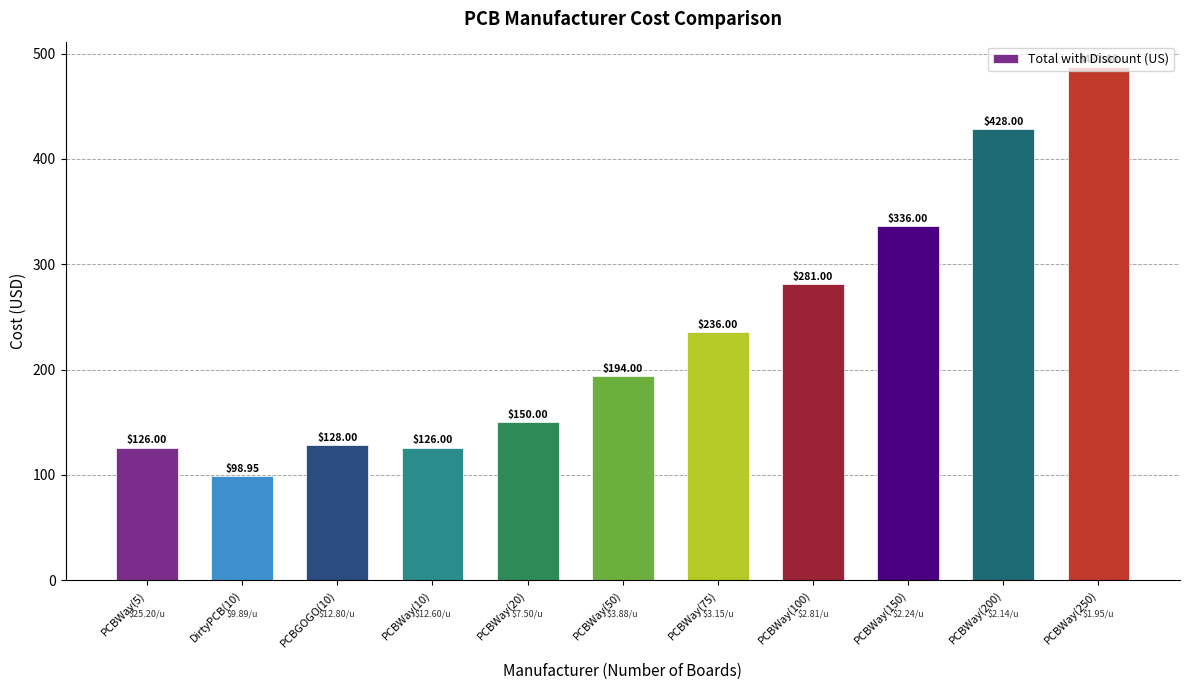

Where is the data nearest to the value 292?

PCBWay(100)